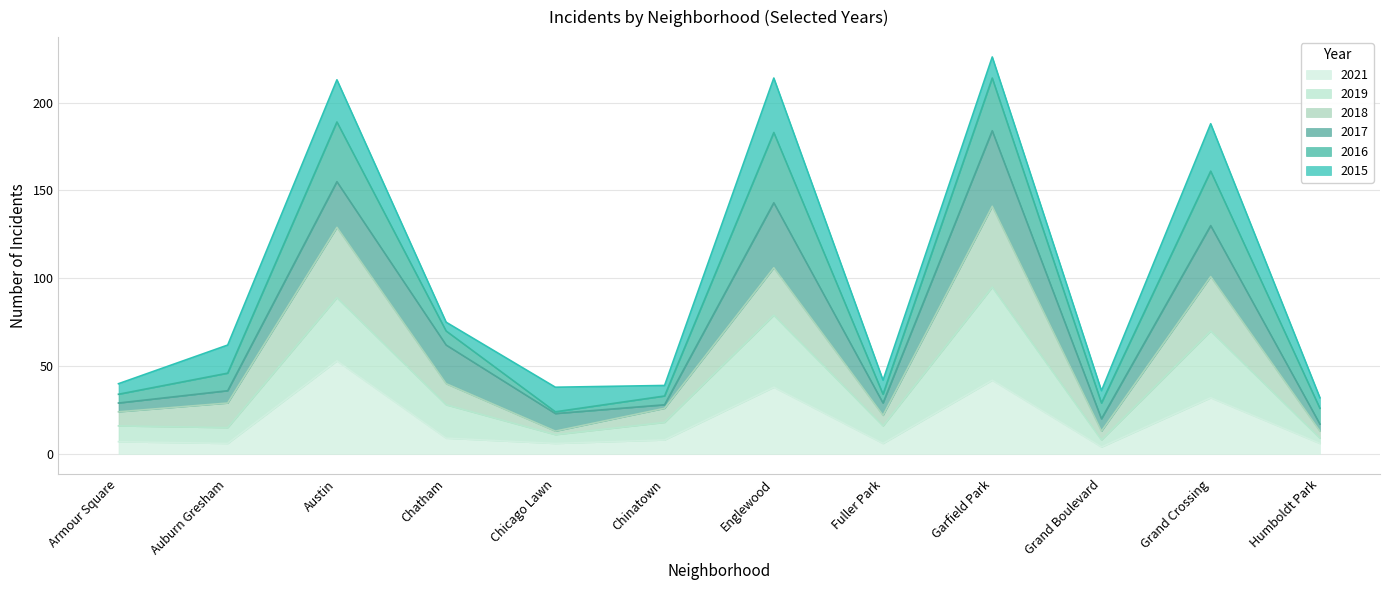

What is the maximum value for 2018?

141